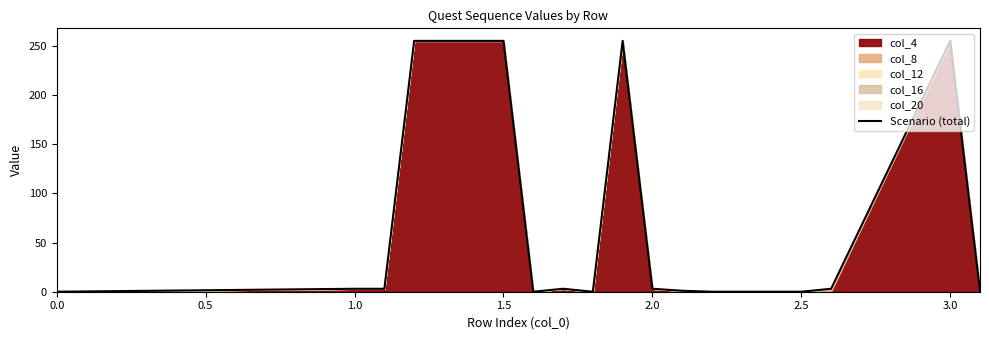

What is the maximum value for Scenario (total)?

255